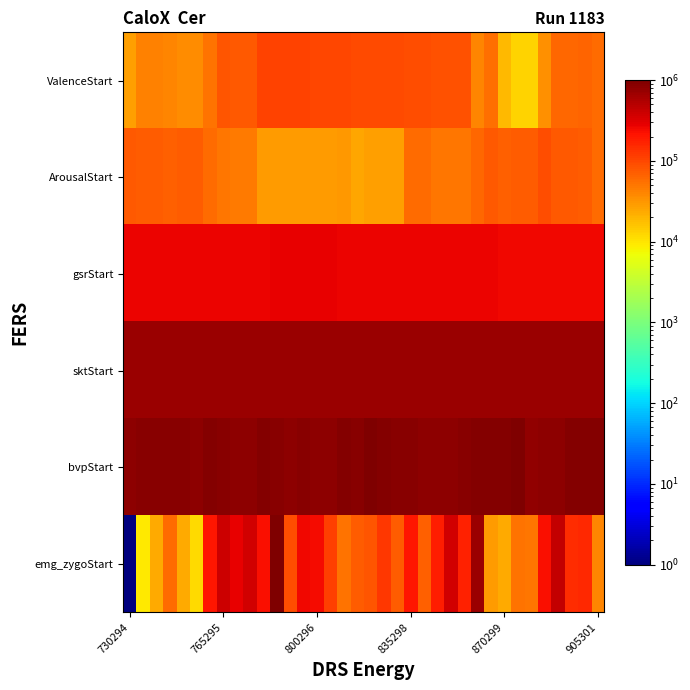

How many data points does each series have?

36